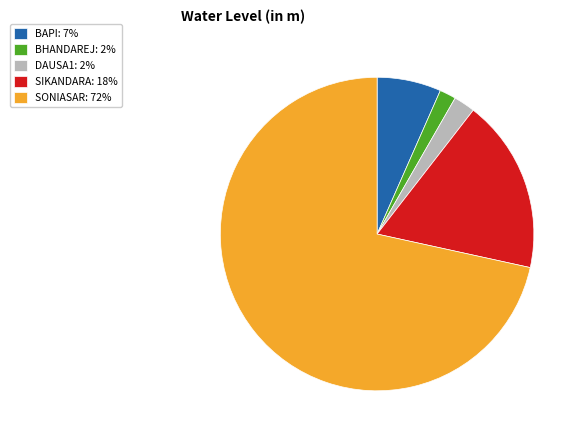

True or false: SONIASAR accounts for 72% of the total.

True